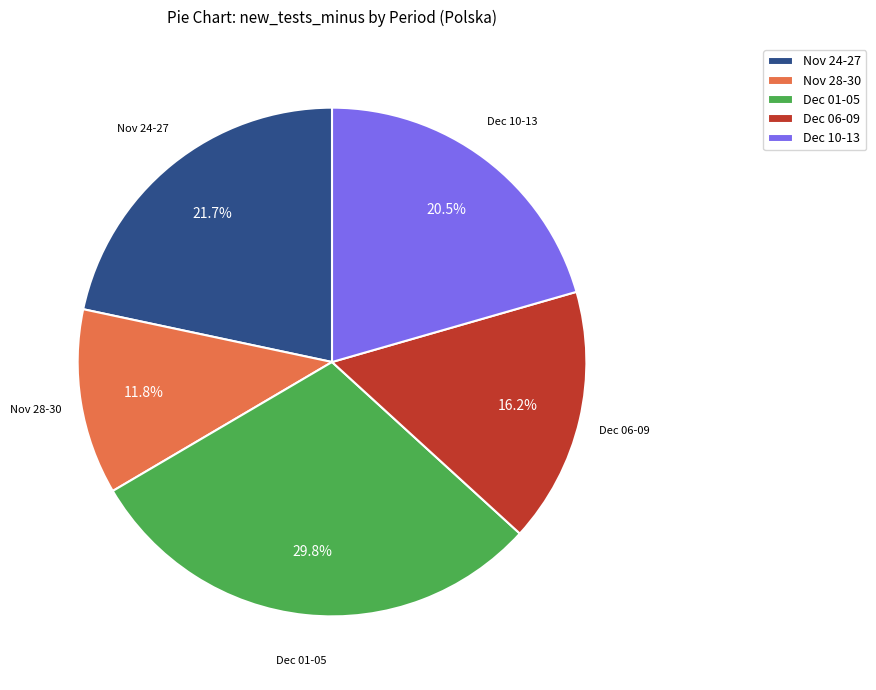

Is Nov 24-27 the majority of the pie?

No